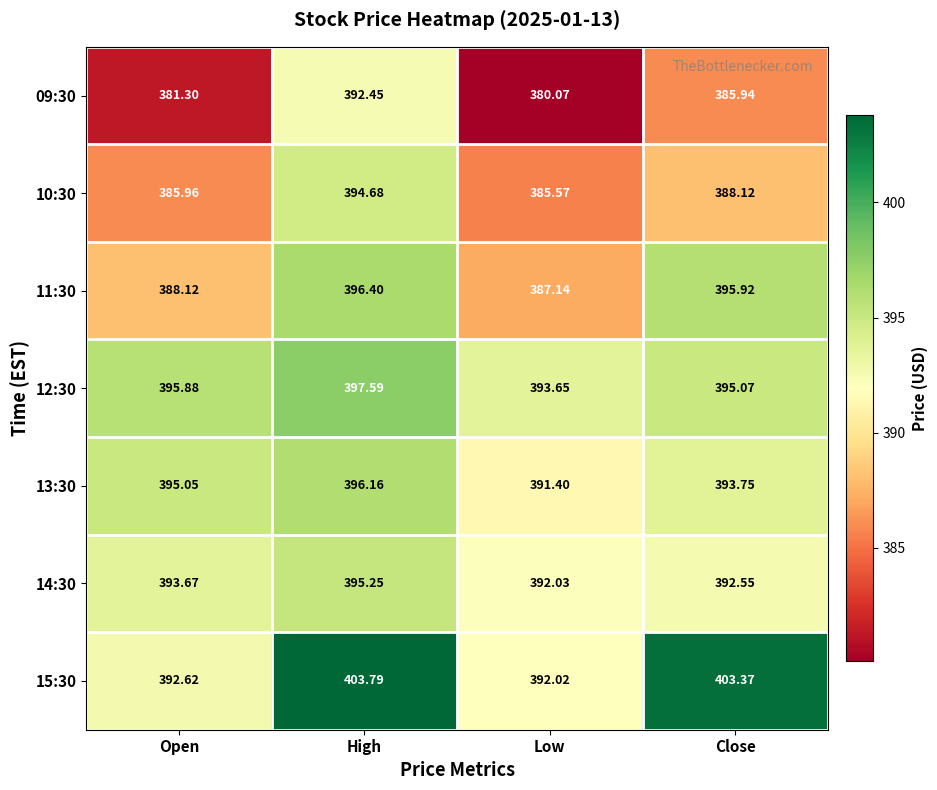

How many data points in 15:30 are above 403?

2